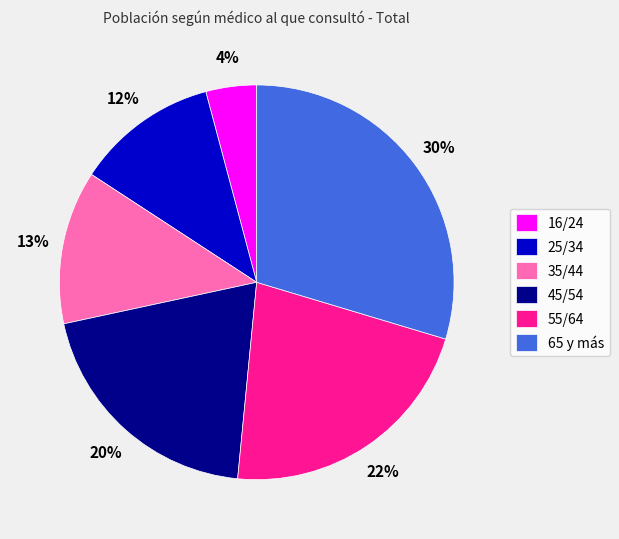

Count the number of slices in the pie.

6